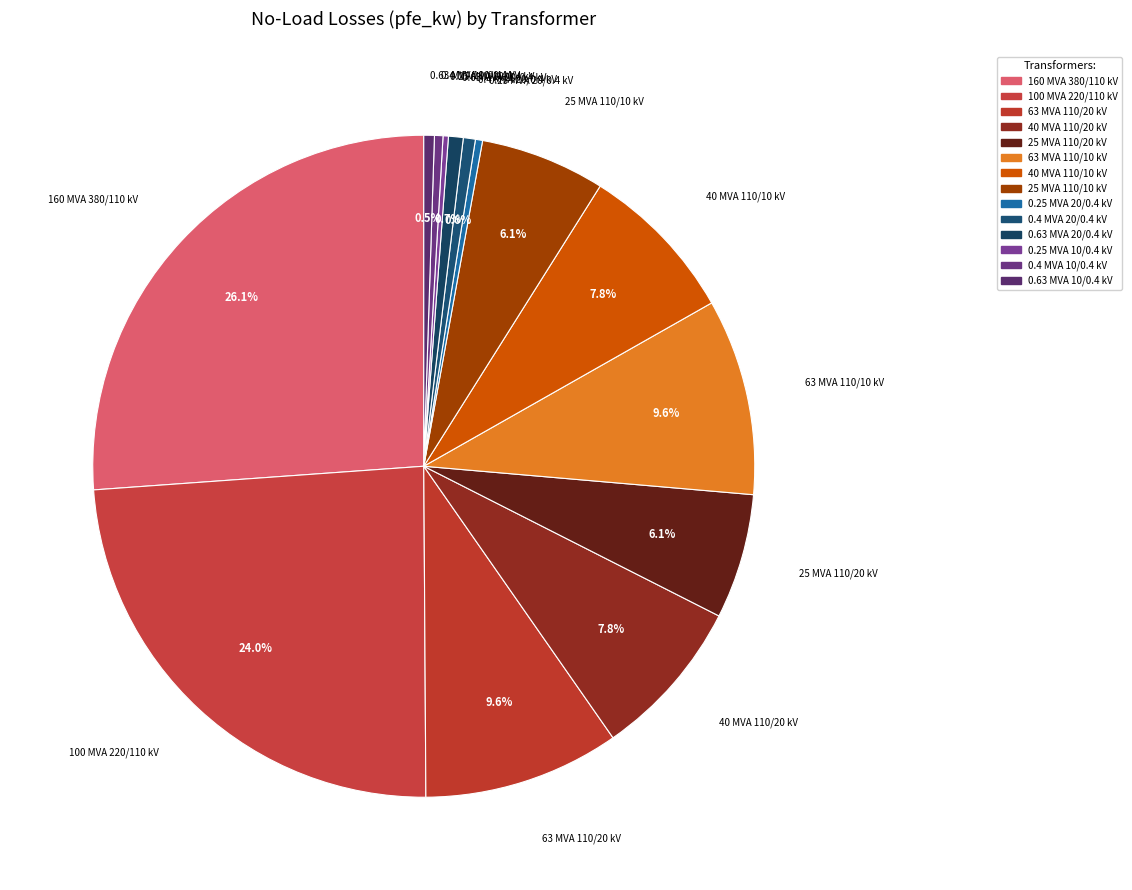

Is it true that 0.63 MVA 20/0.4 kV is 1% of the pie?

True